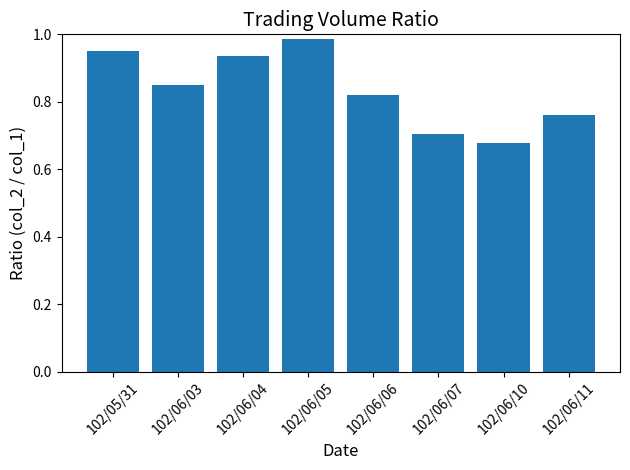

Where is the data nearest to the value 0?

102/06/10